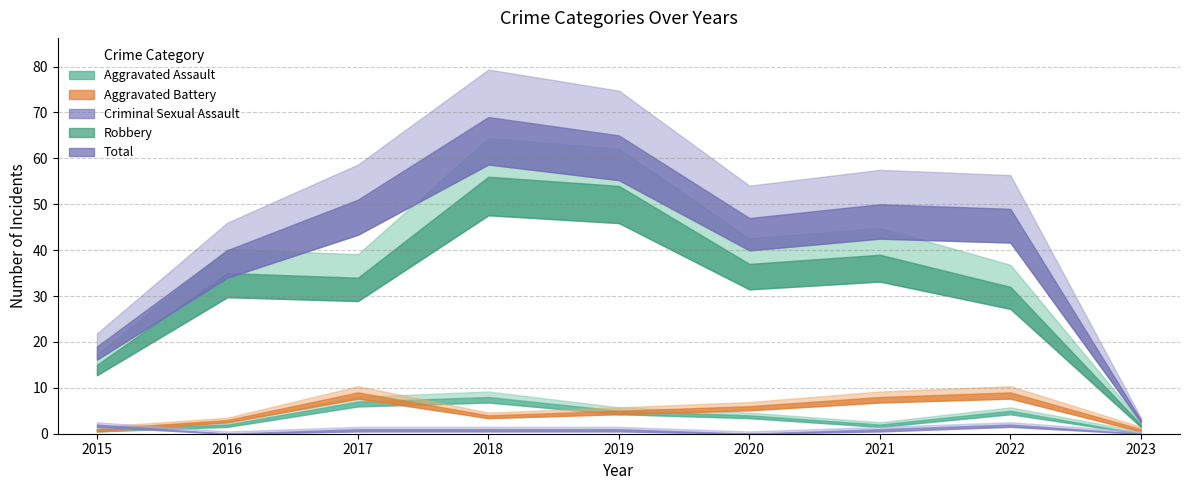

What is the value of the Aggravated Battery point at the 6th from the left?

6